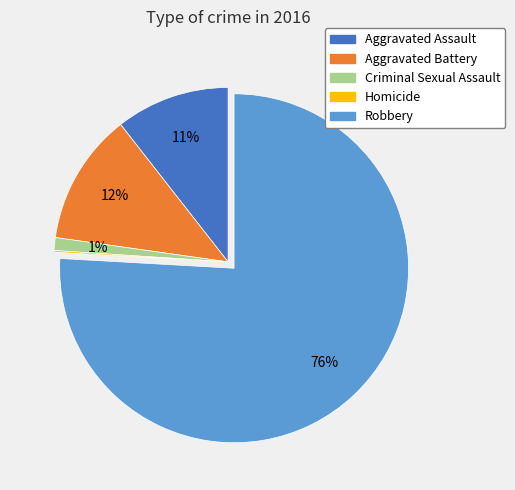

Do Robbery and Aggravated Assault together represent more than half of the pie?

Yes